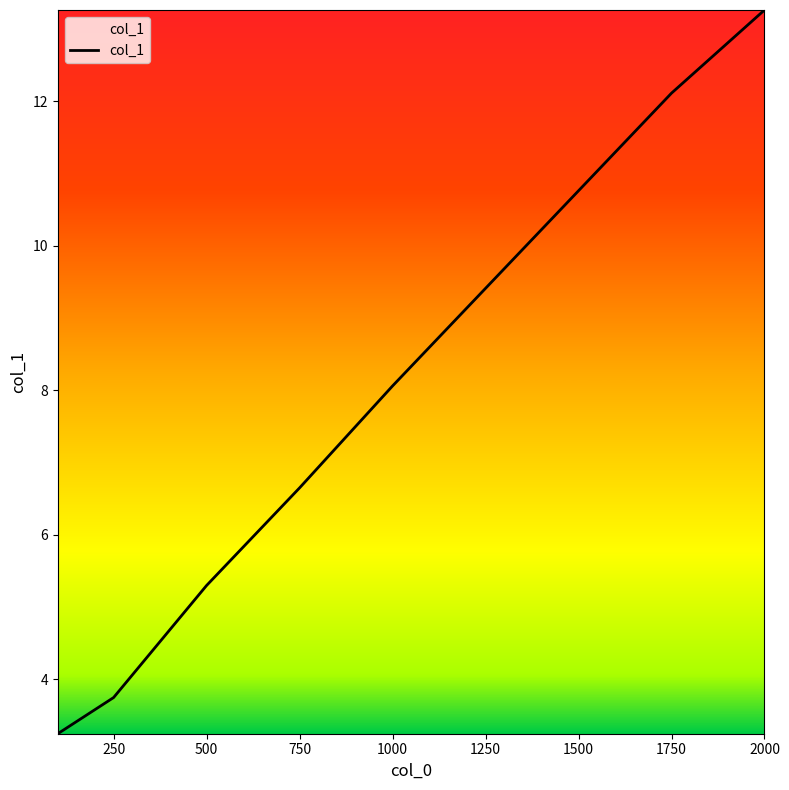

What is the greatest value displayed?

13.3